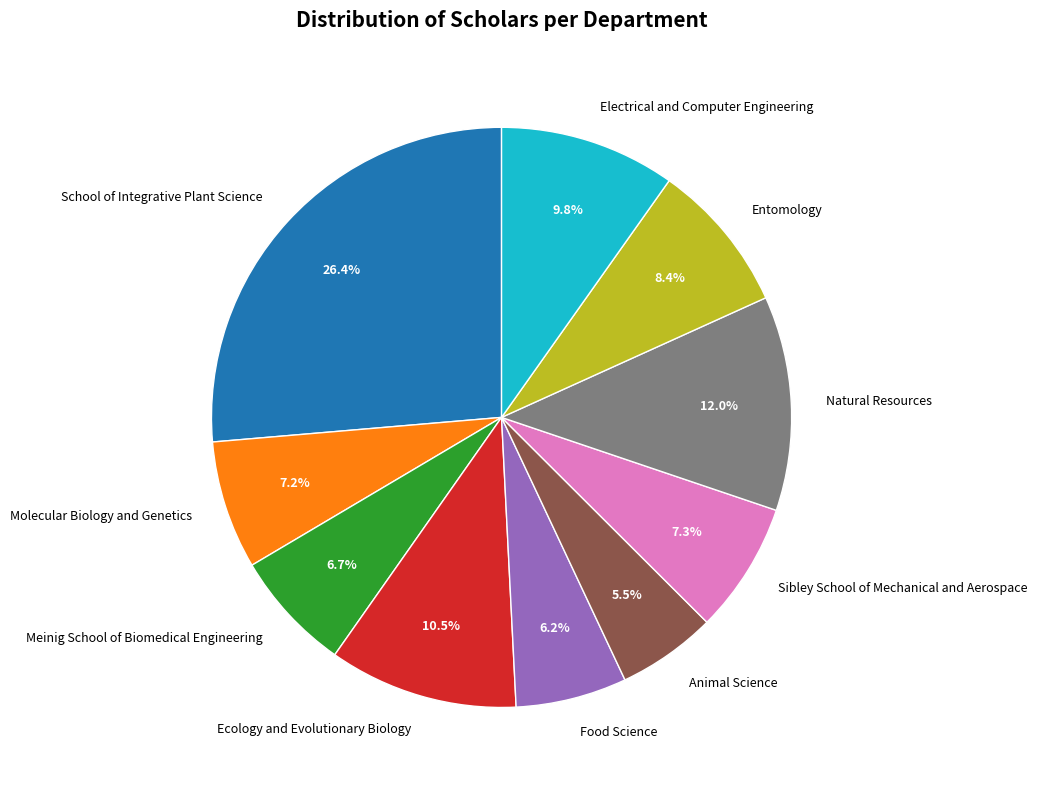

Which category has the smallest portion of the pie?

Animal Science